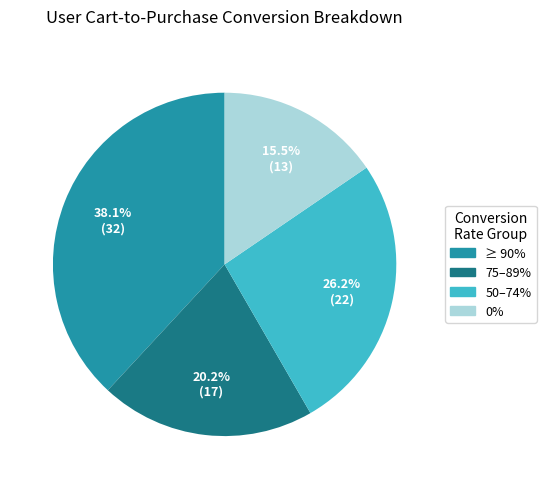

Combined, what portion of the pie is 75–89% and 0%?

35.7%